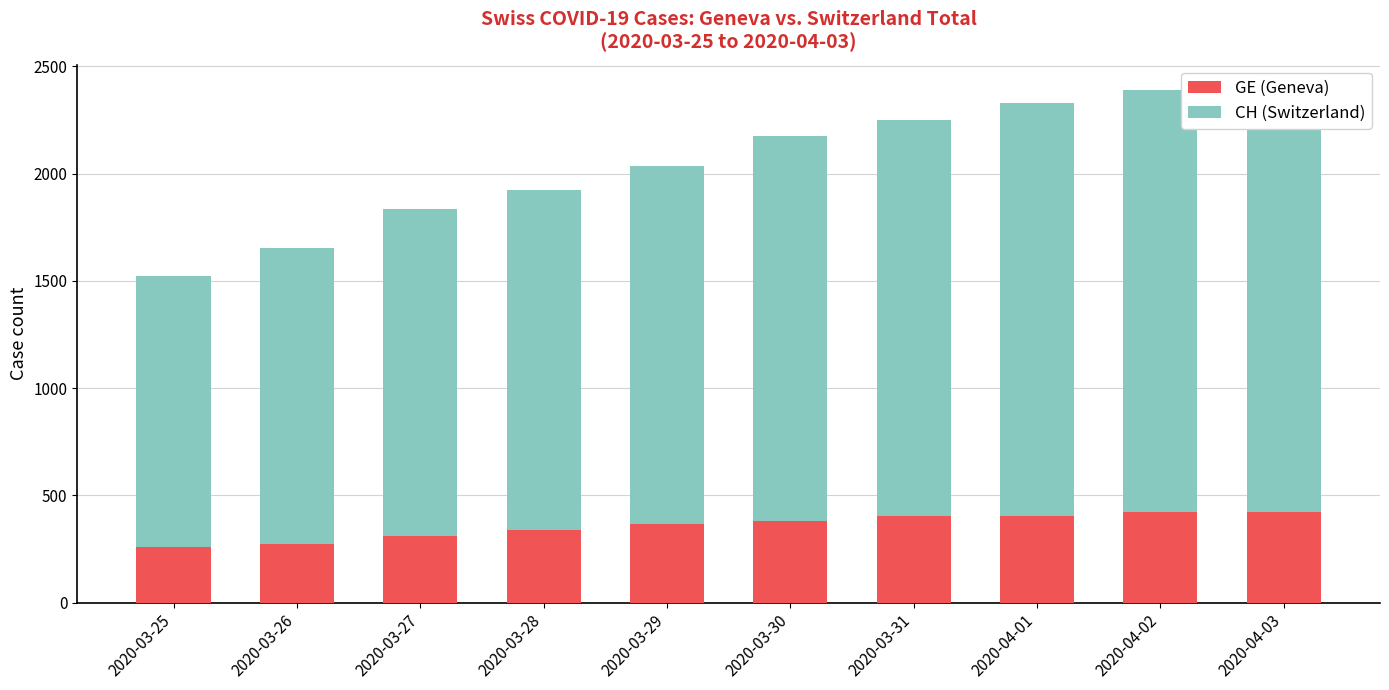

What is the highest value of the GE (Geneva) series?

424